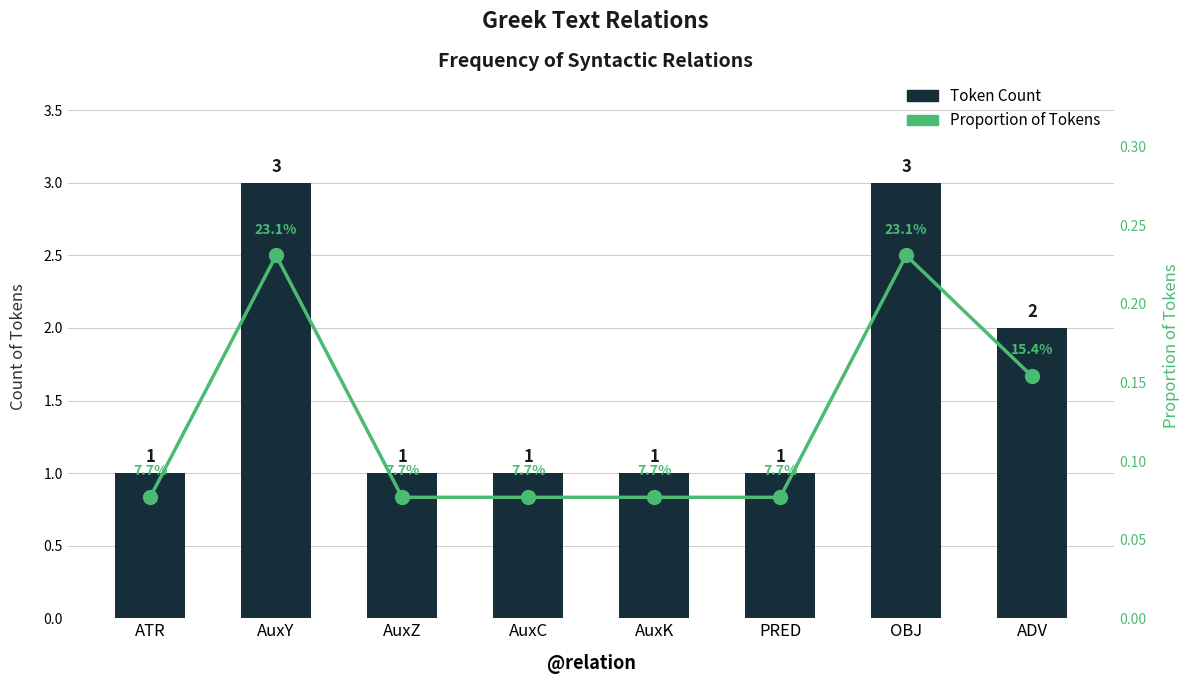

What is the label of the 5th bar from the left?

AuxK